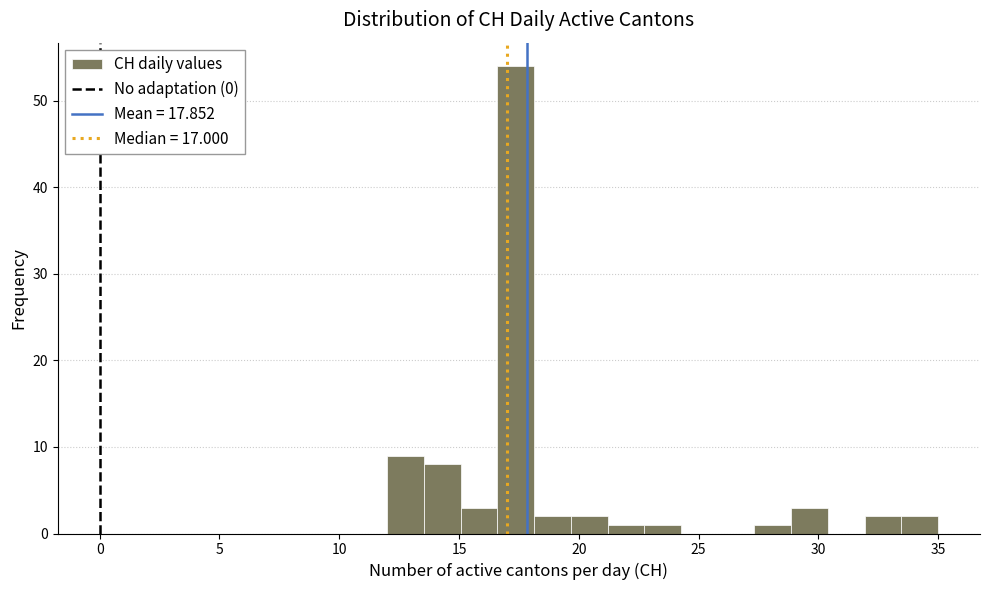

Read against the x-axis, roughly where is the centre of the tallest bar?

17.5